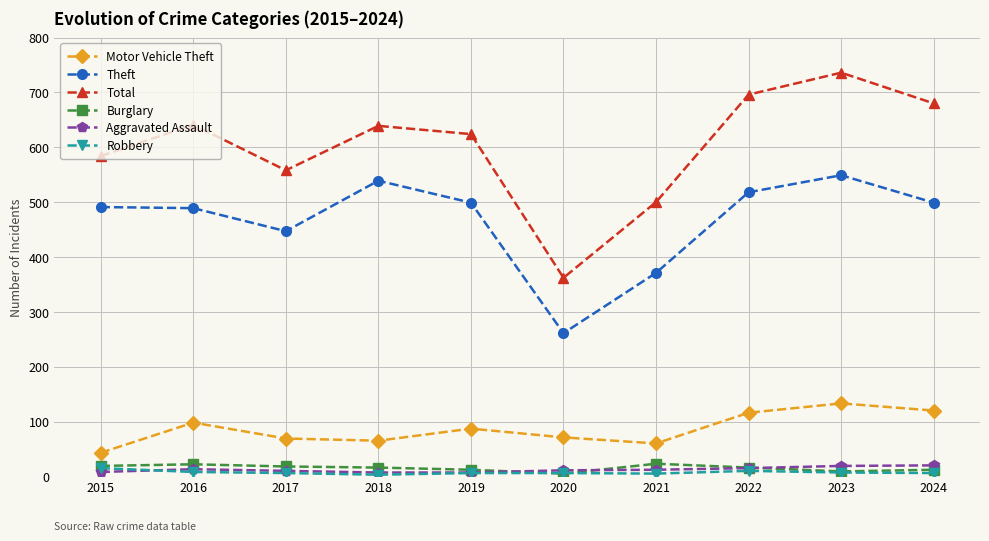

Which series has the widest spread of values?

Total